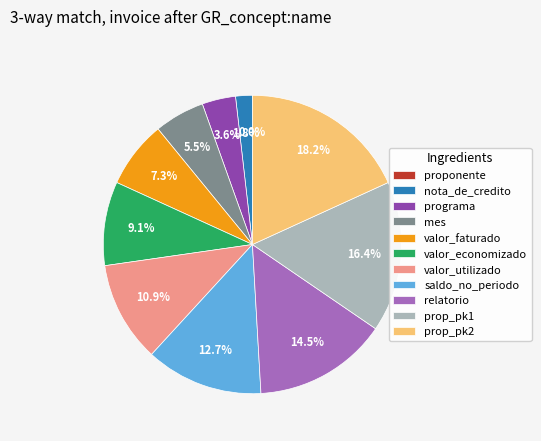

Combined, what portion of the pie is relatorio and mes?

20.0%